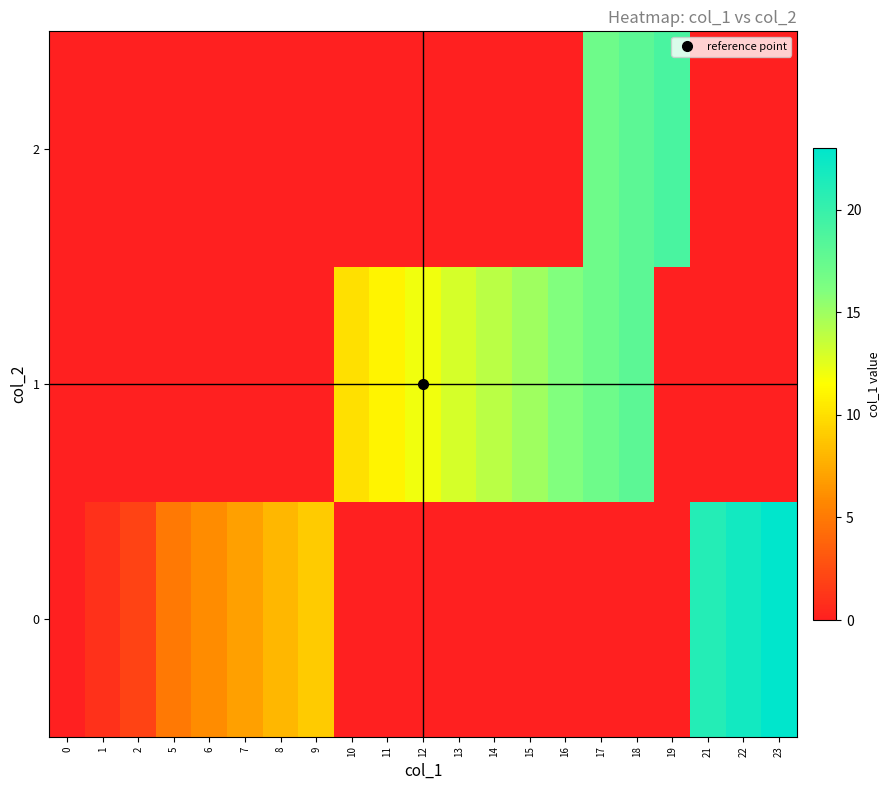

At which category is the sum across all series the highest?

18